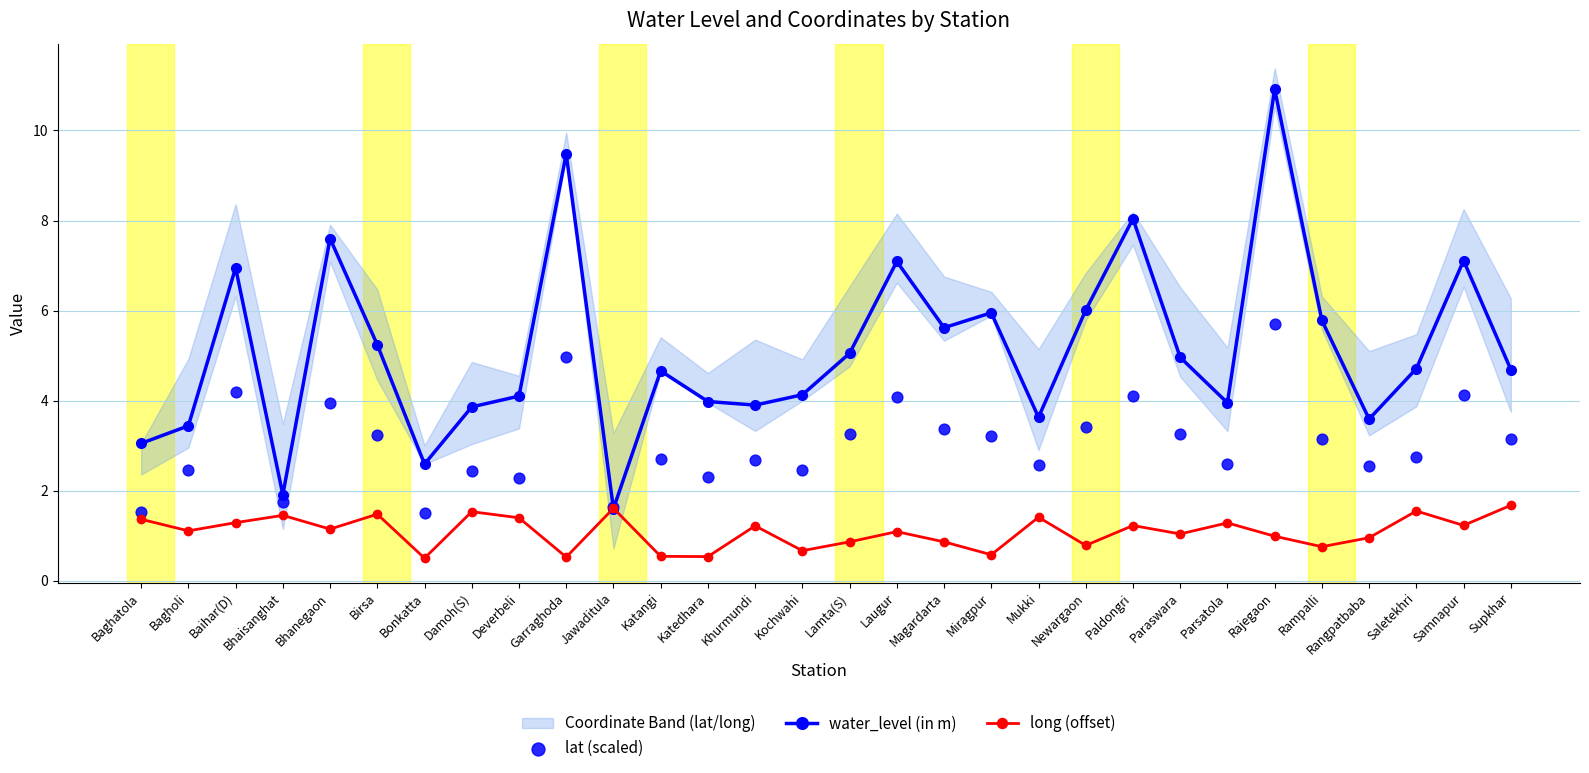

Is the value of lat (scaled) at Khurmundi greater than the value of long (offset) at Damoh(S)?

Yes